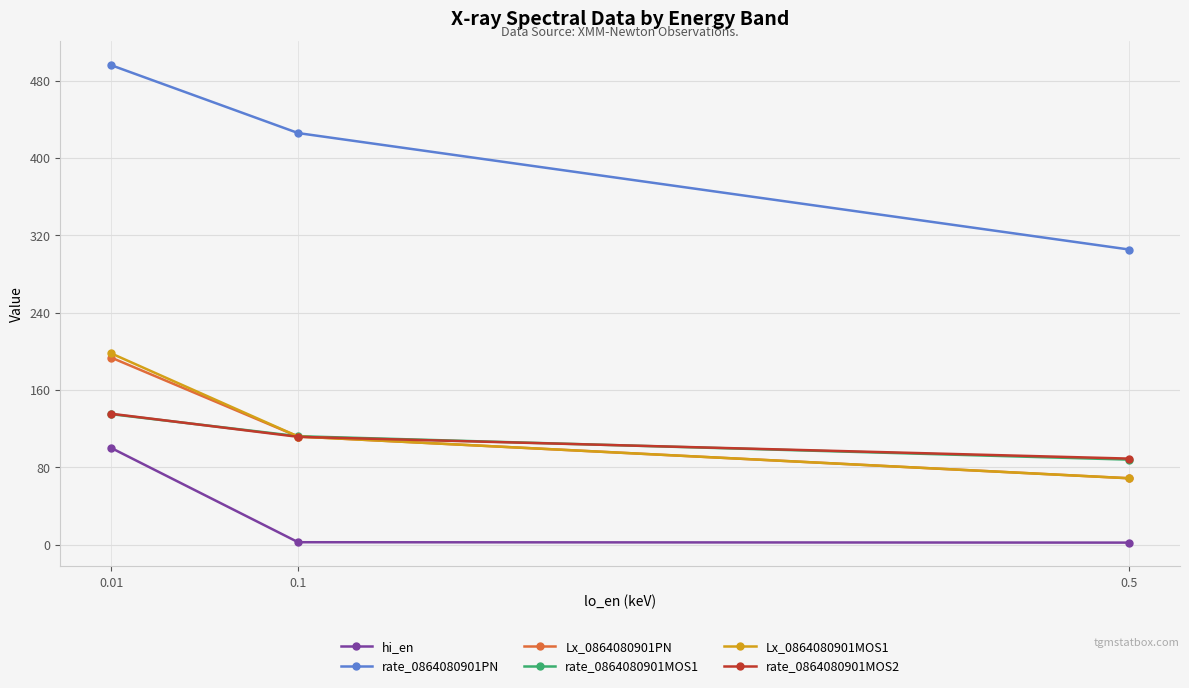

What is the minimum value shown in the chart?

2.0